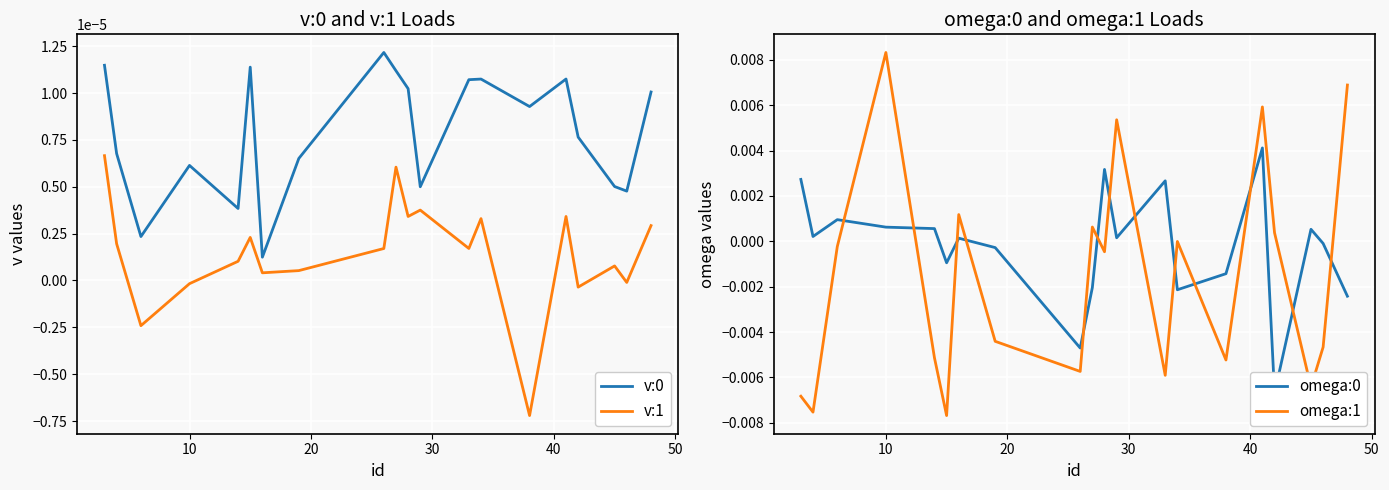

How many interior local peaks does the omega:1 series have?

6